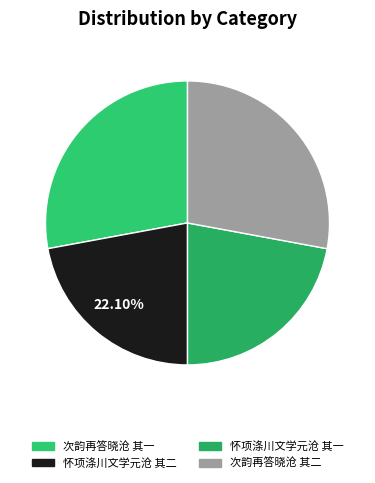

What is the ratio of the value at 怀项涤川文学元沧 其二 to the value at 怀项涤川文学元沧 其一?

1.0